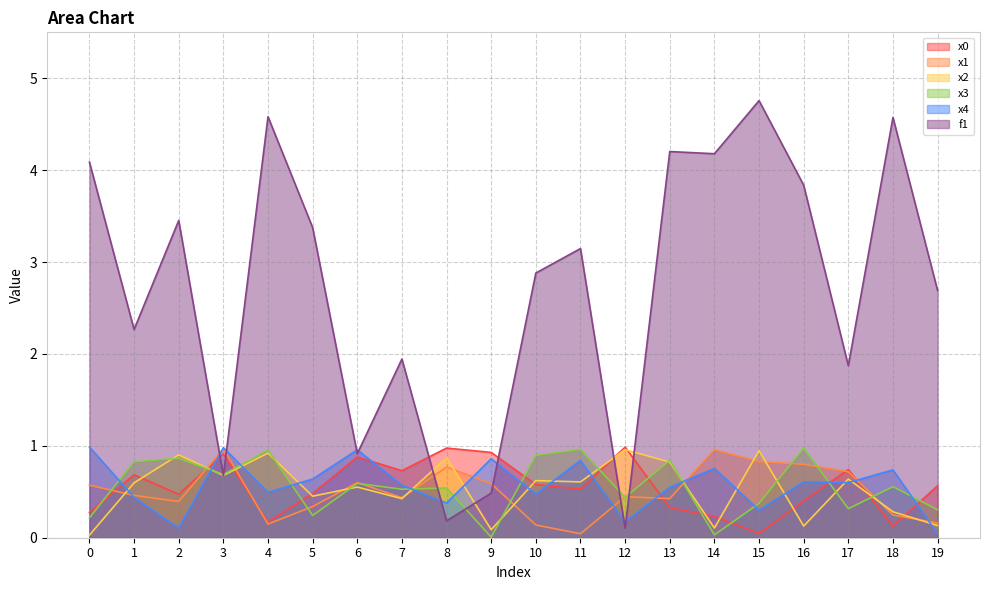

After their last crossing, which series has the higher values: x0 or x3?

x0